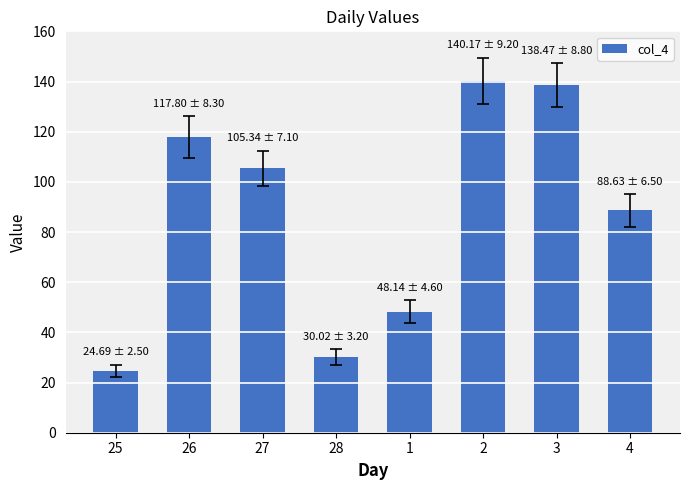

True or false: the data shows 9.6 at 28.

False